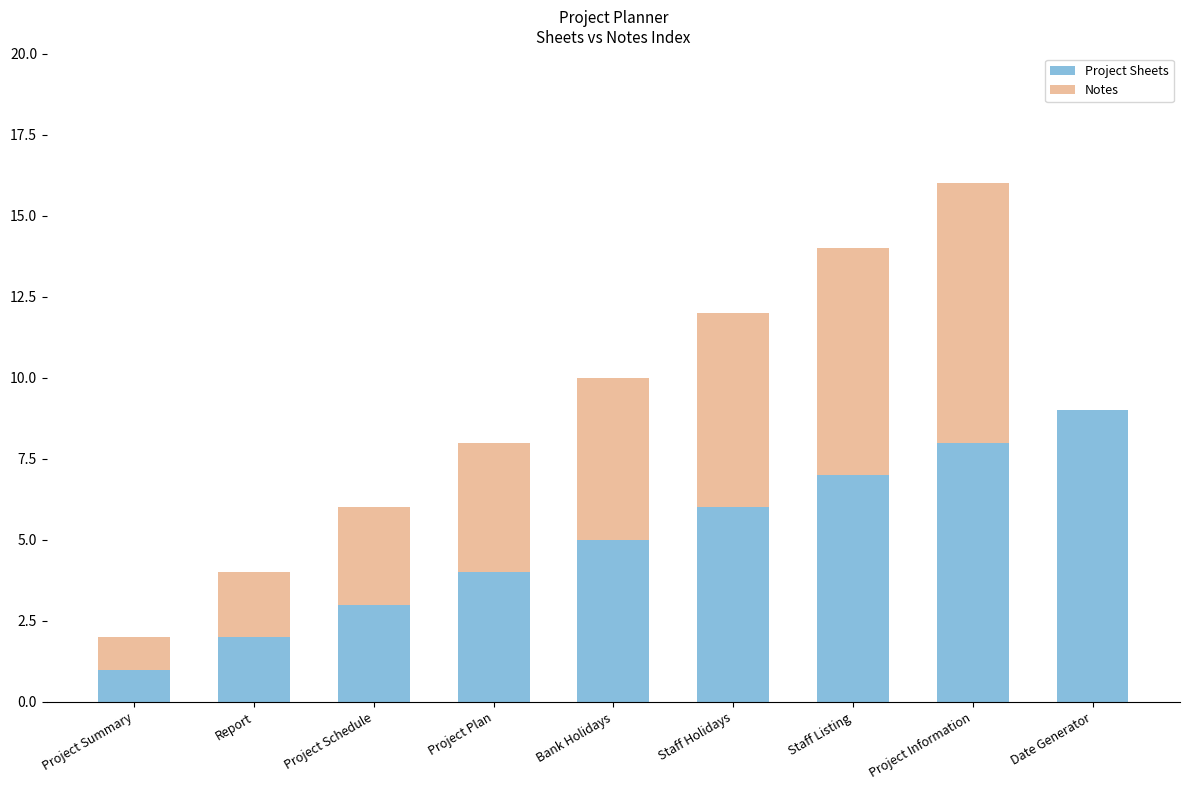

At which label does Project Sheets reach its peak?

Date Generator